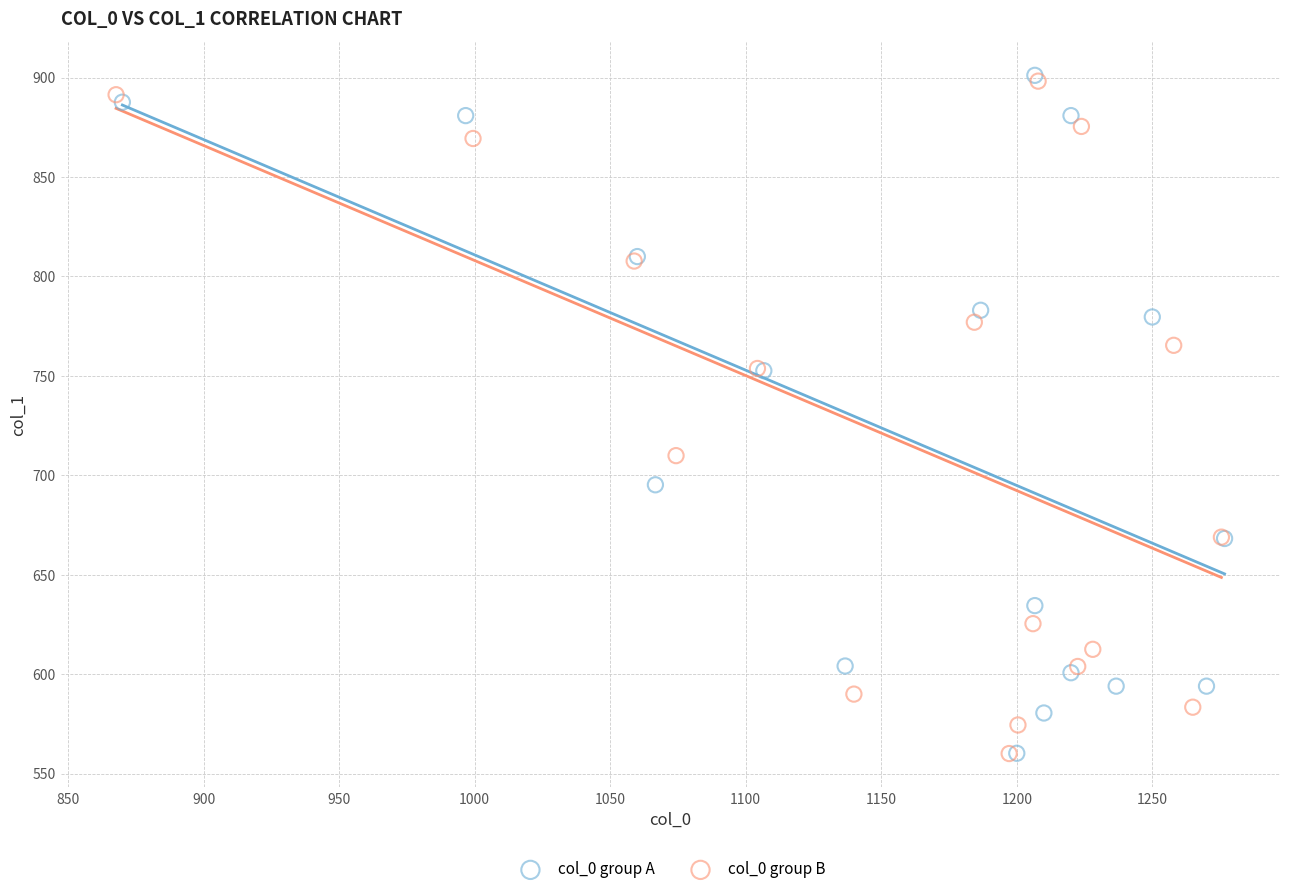

Which series has the widest spread of Y values?

col_0 group A